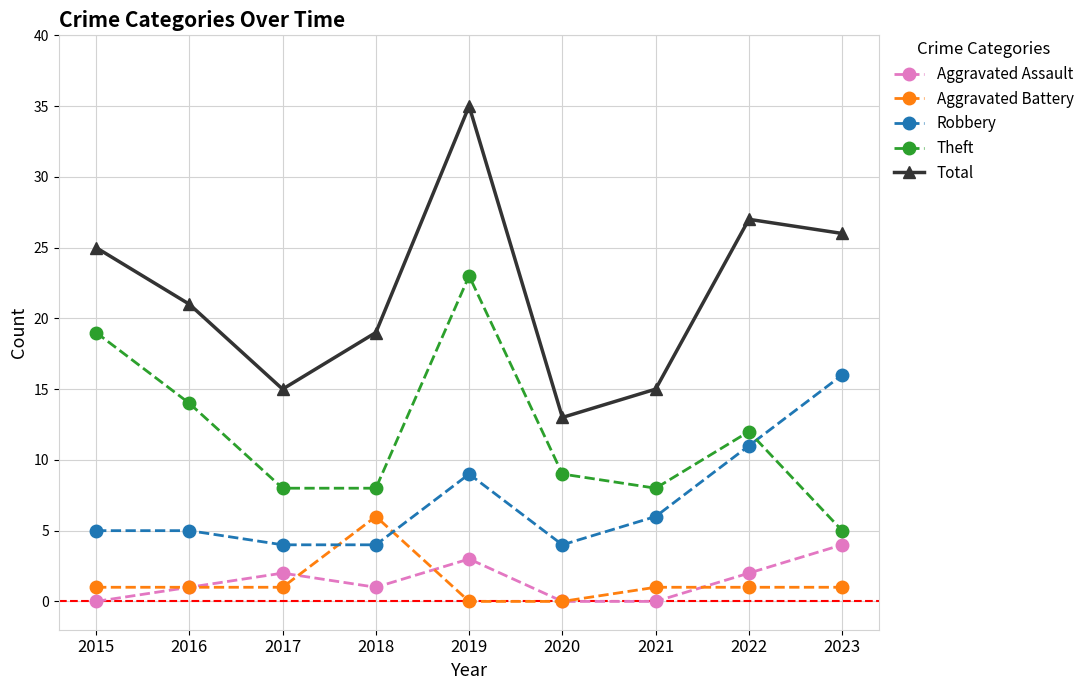

True or false: Robbery and Aggravated Assault cross at least once.

False